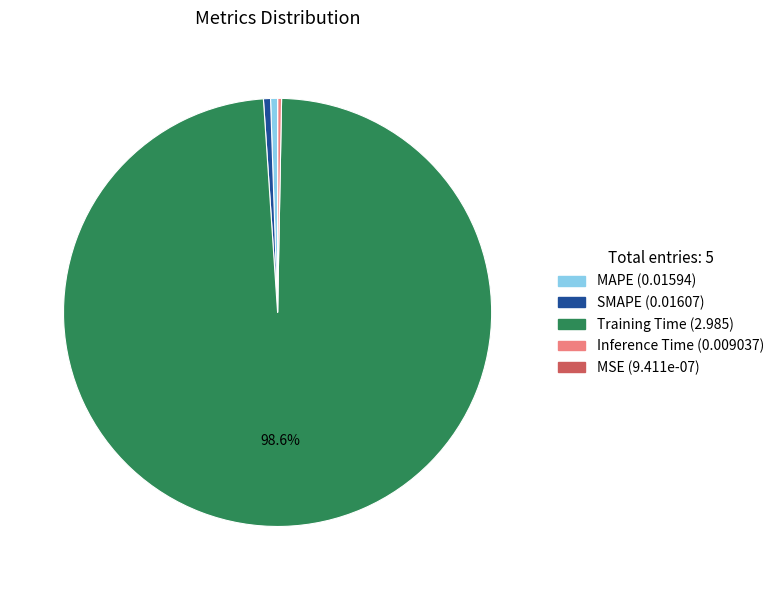

Is the sum of MAPE and SMAPE greater than half?

No